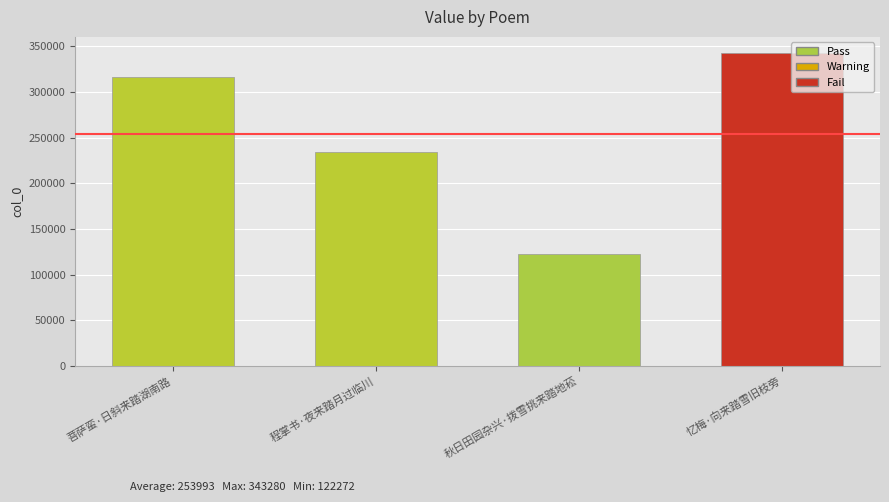

Reading right to left, extract all data points from this chart.

忆梅·向来踏雪旧枝旁=343280	秋日田园杂兴·拨雪挑来踏地菘=122272	程掌书·夜来踏月过临川=234199	菩萨蛮·日斜来踏湖南路=316220